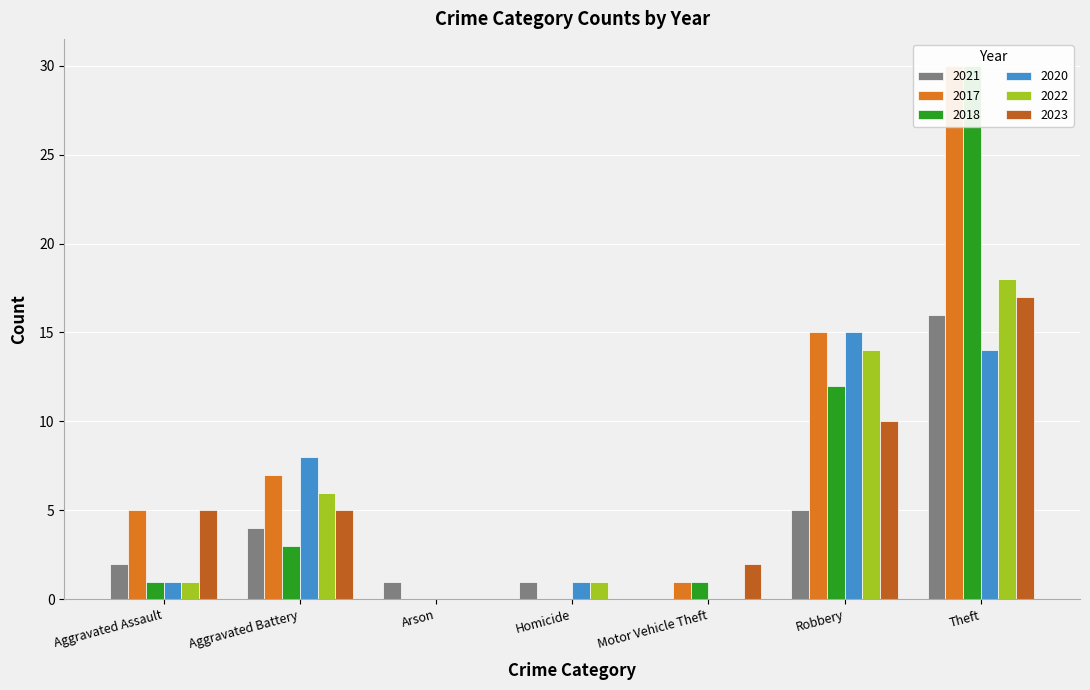

How many 2023 values are between 0 and 10?

6